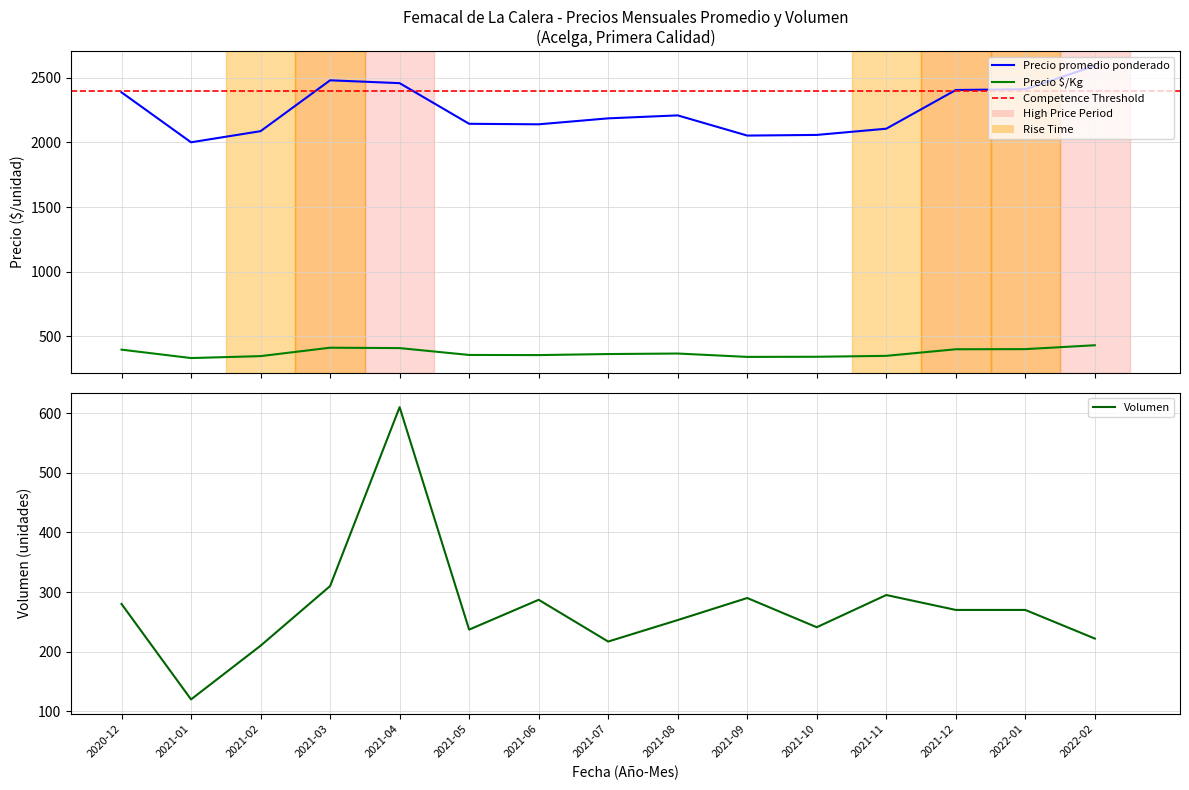

What is the difference between the Precio promedio ponderado values at 2021-02 and 2021-03?

393